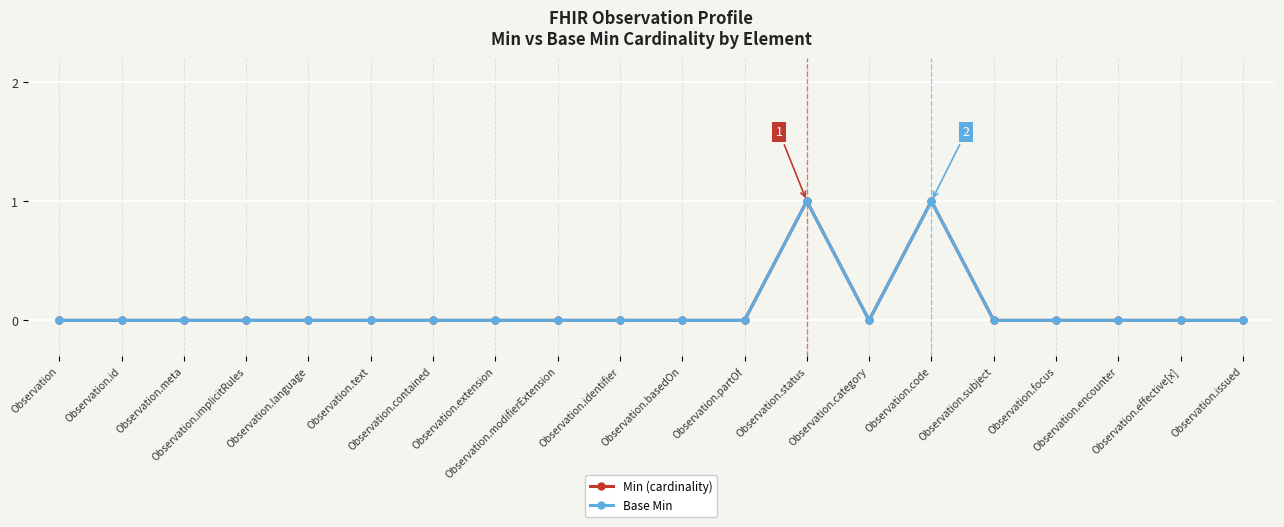

True or false: Min (cardinality) and Base Min cross at least once.

False